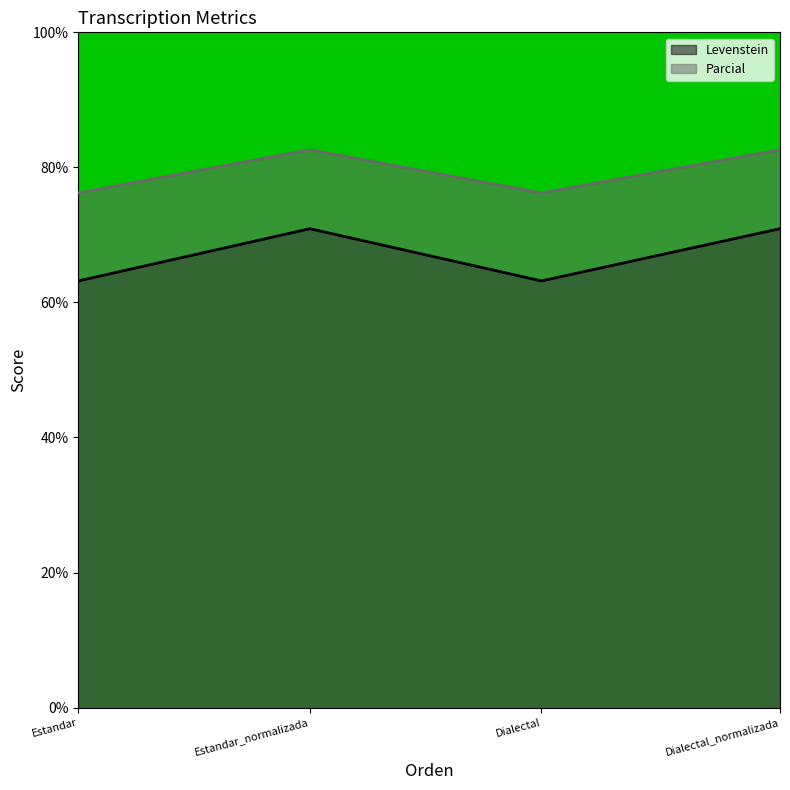

The value of Levenstein at Estandar_normalizada is 46.7. True or false?

False